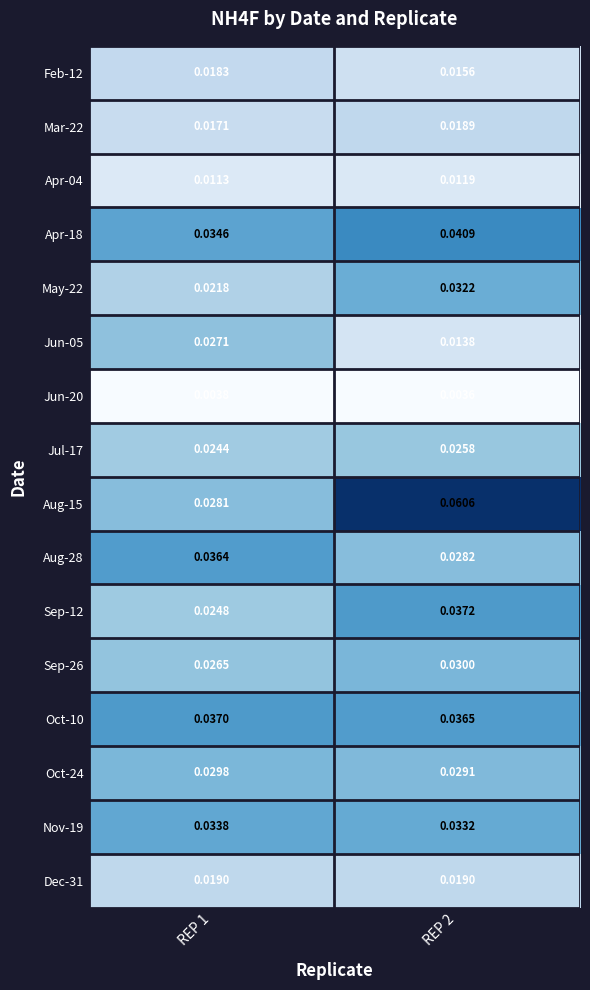

How many distinct data groups are displayed?

16